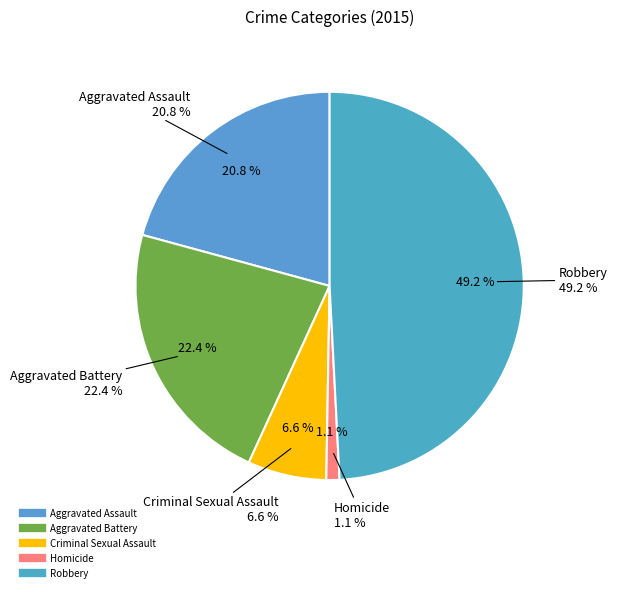

How many segments does this pie chart have?

5